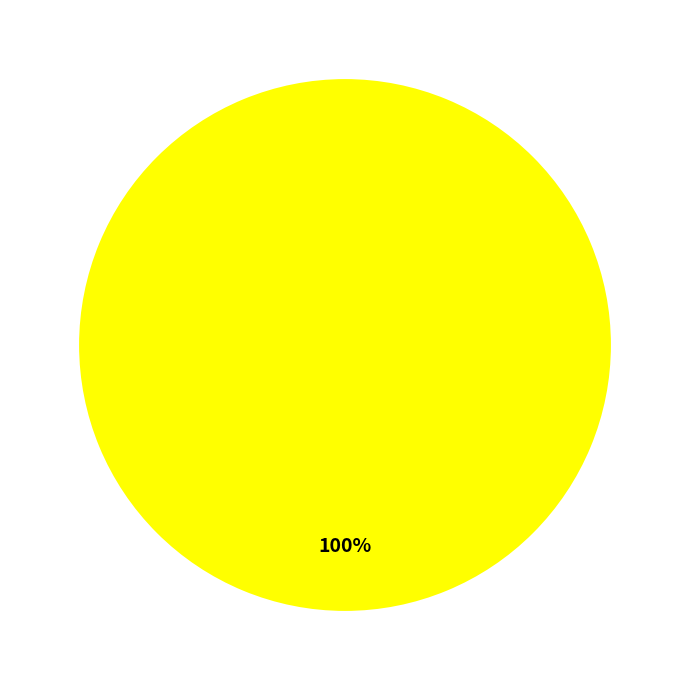

Does any single category account for the majority?

Yes